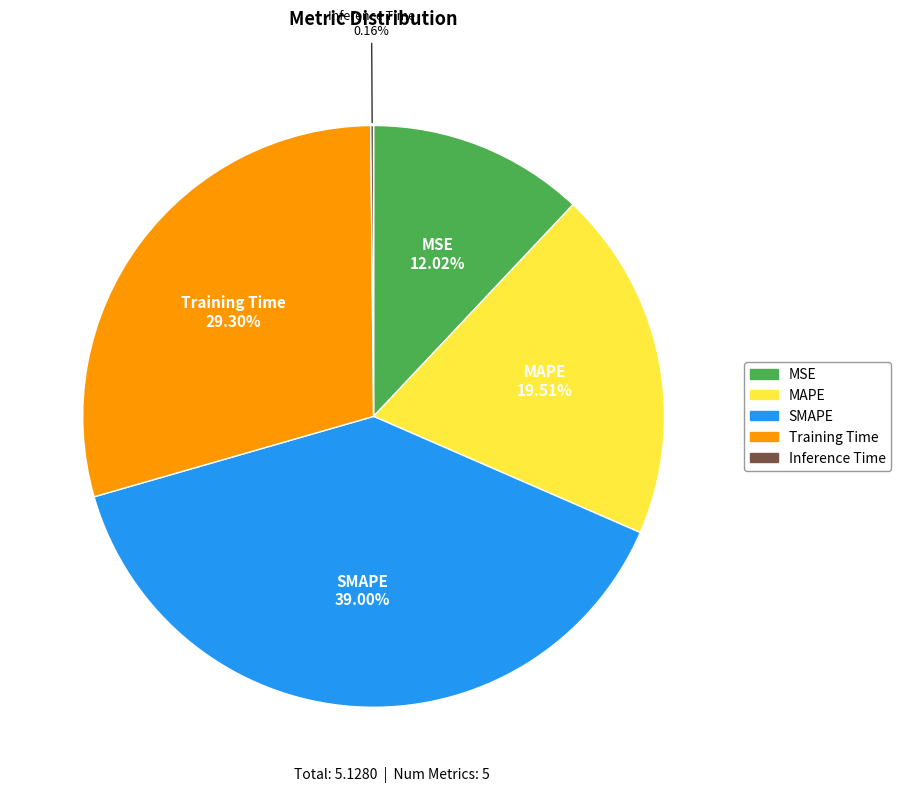

To the nearest percent, what percentage of the pie is Training Time?

29%